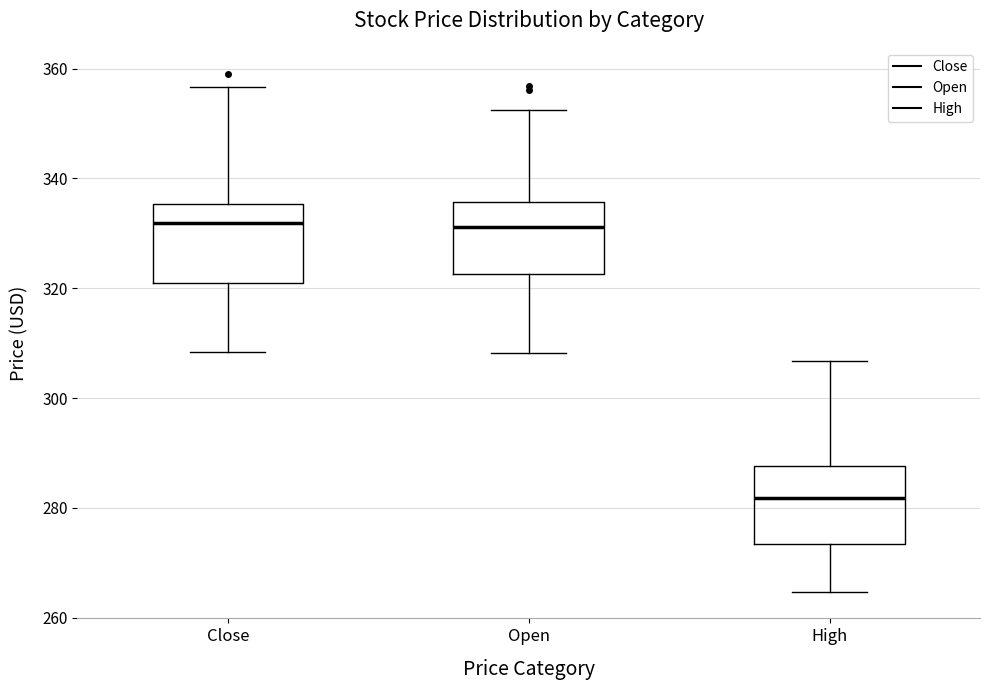

Where is the lower edge of the box for High on the y-axis? The values are not printed on the chart, so give them approximately, as read against the axis.

274